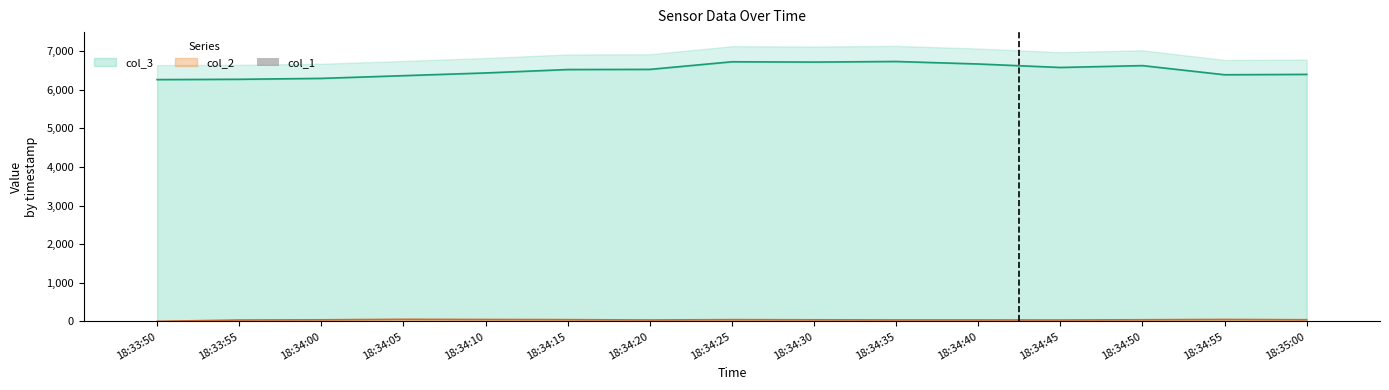

Which label corresponds to the largest value in the chart?

18:34:05